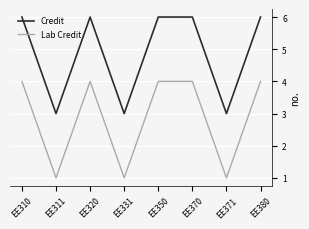

Which series has the largest total across all categories?

Credit